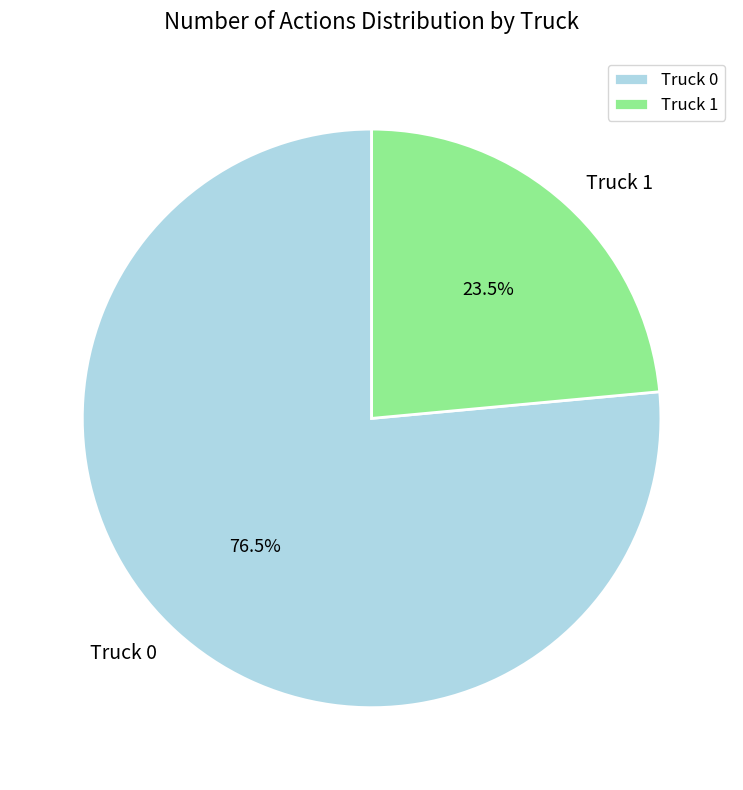

Which slice is the largest?

Truck 0